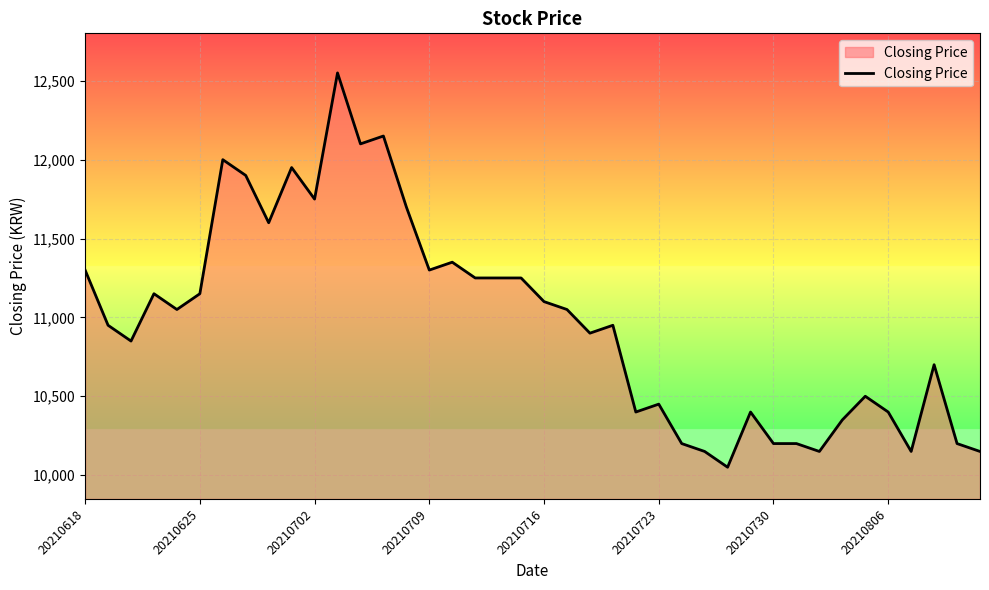

What is the maximum value shown in the chart?

12550